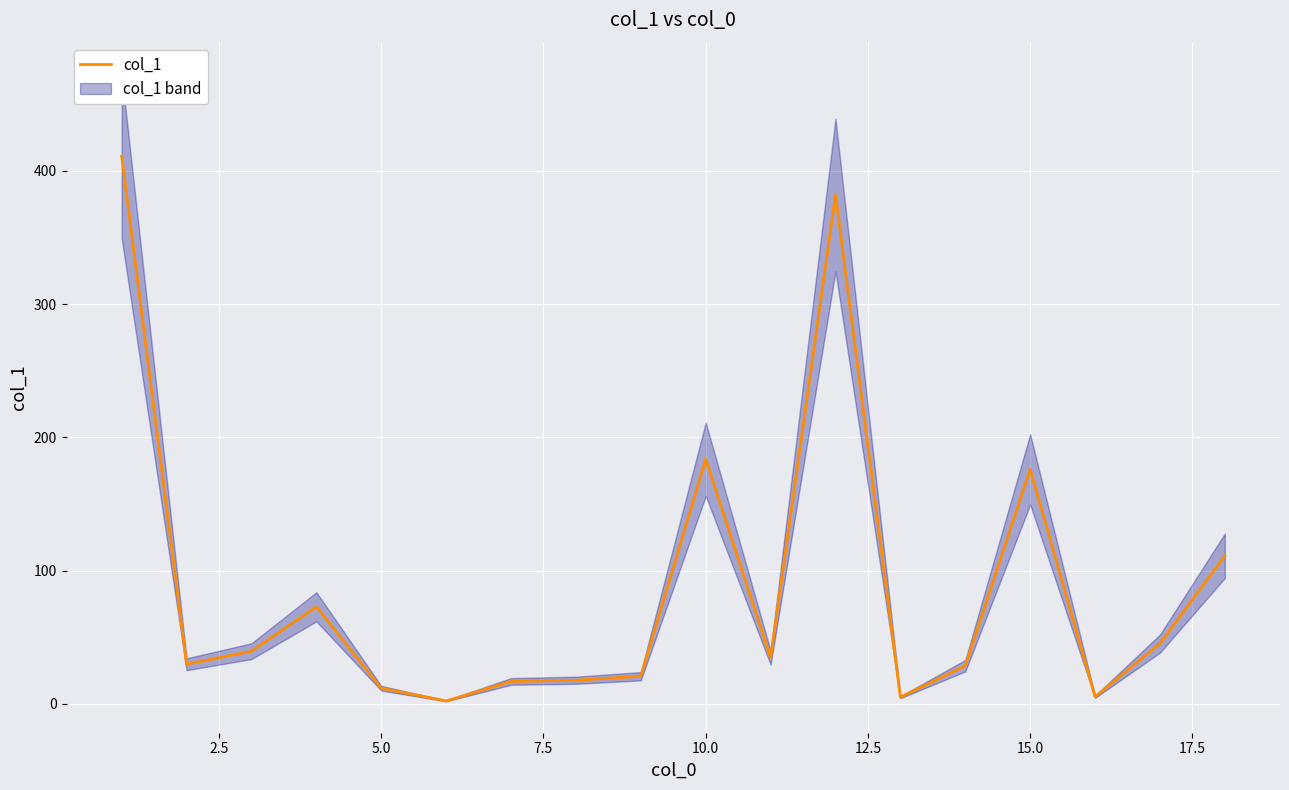

What is the value of the 2nd point from the left?

29.8